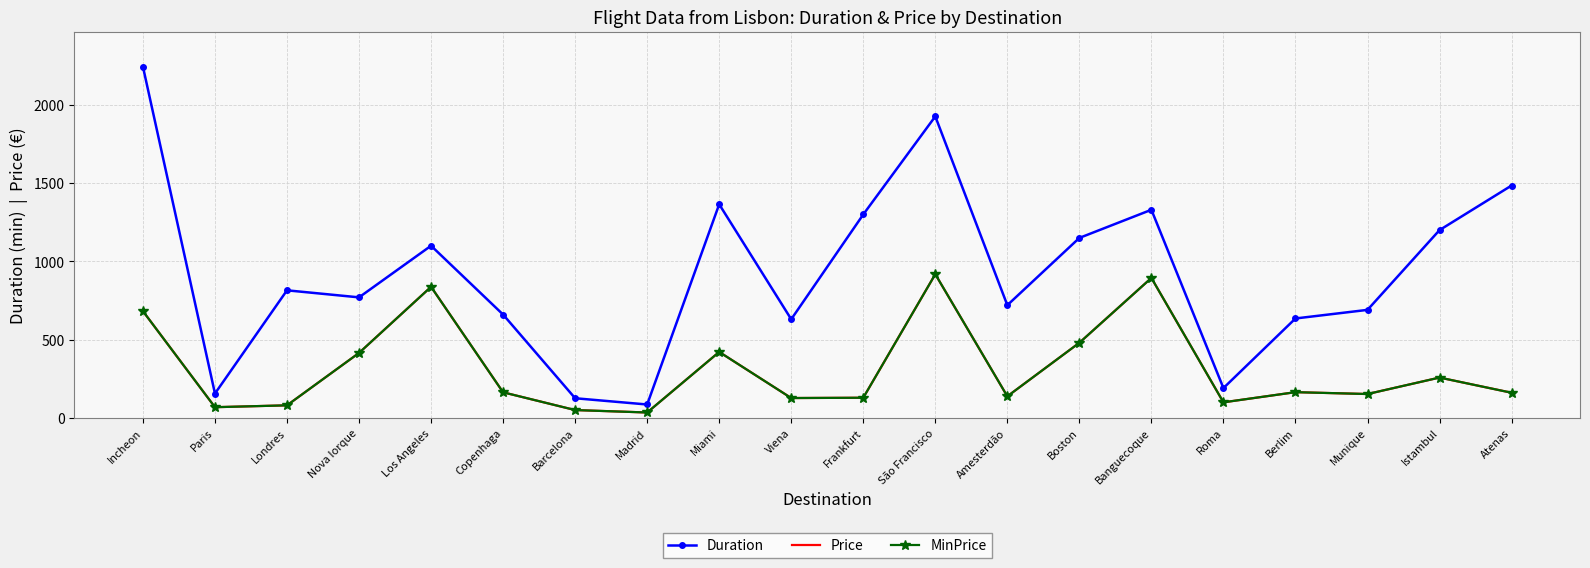

What are all the series names shown in the legend?

Duration, Price, MinPrice